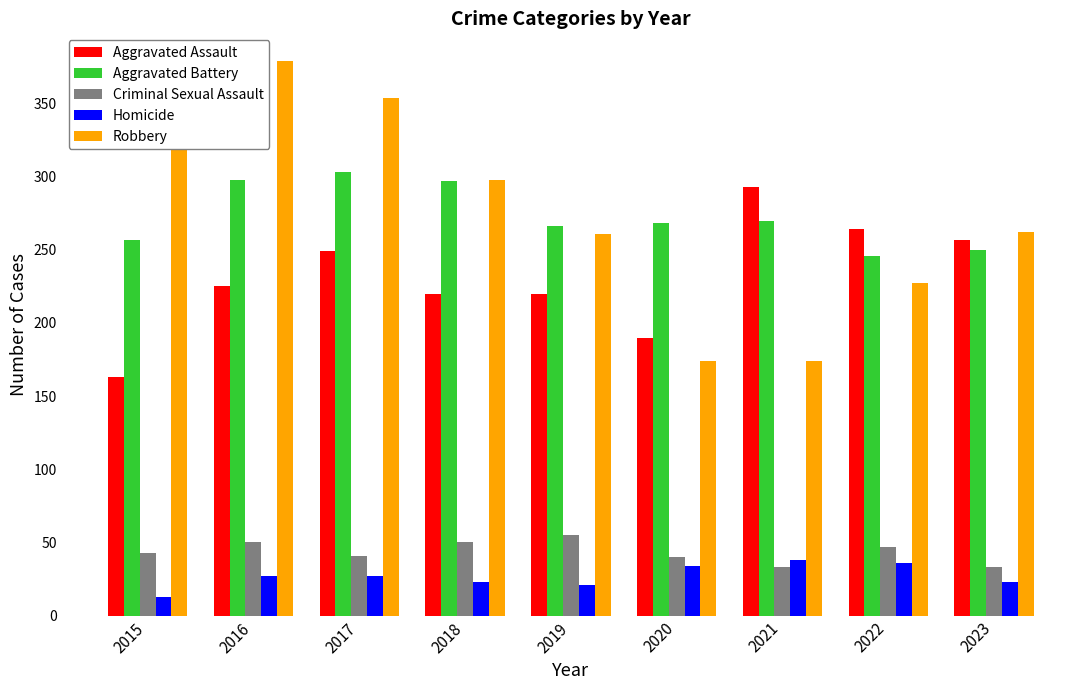

What is the total value across all series at 2015?

847